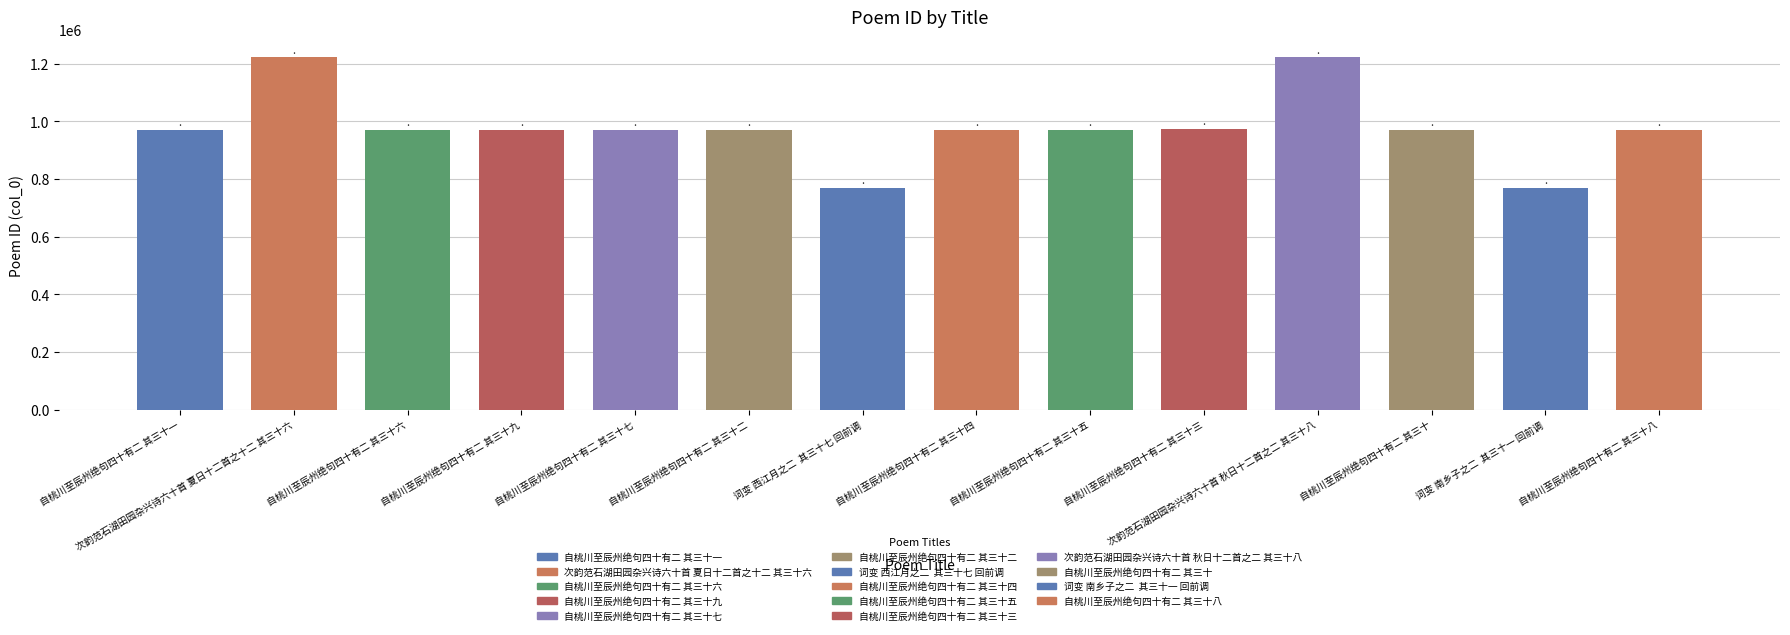

What is the minimum value shown in the chart?

768026